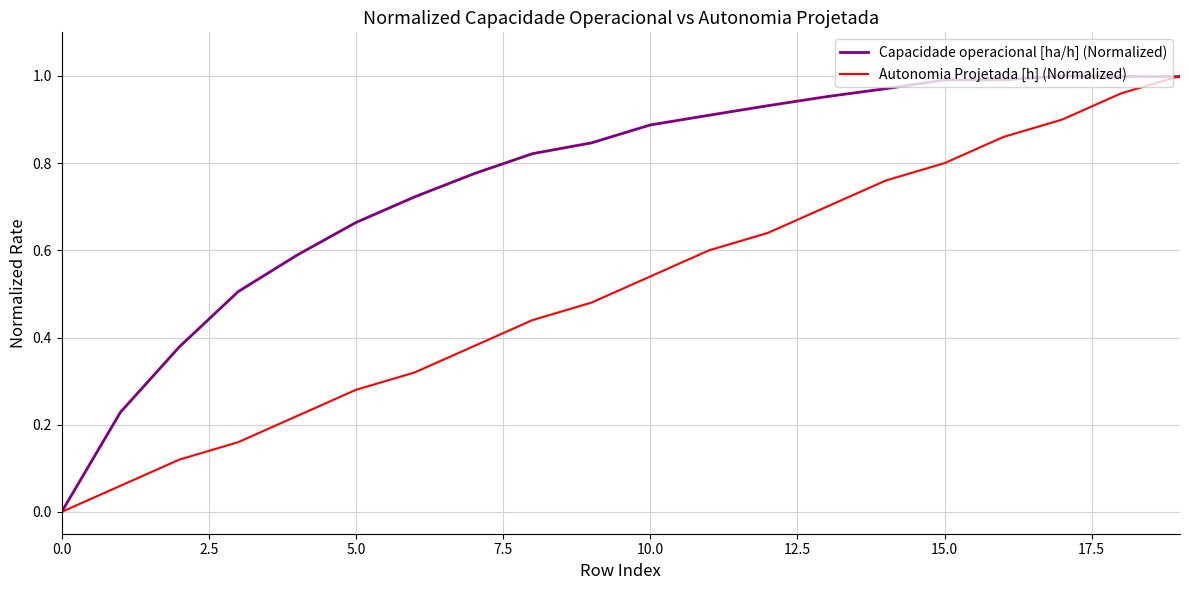

List the series in order of their overall mean, highest first.

Capacidade operacional [ha/h] (Normalized), Autonomia Projetada [h] (Normalized)